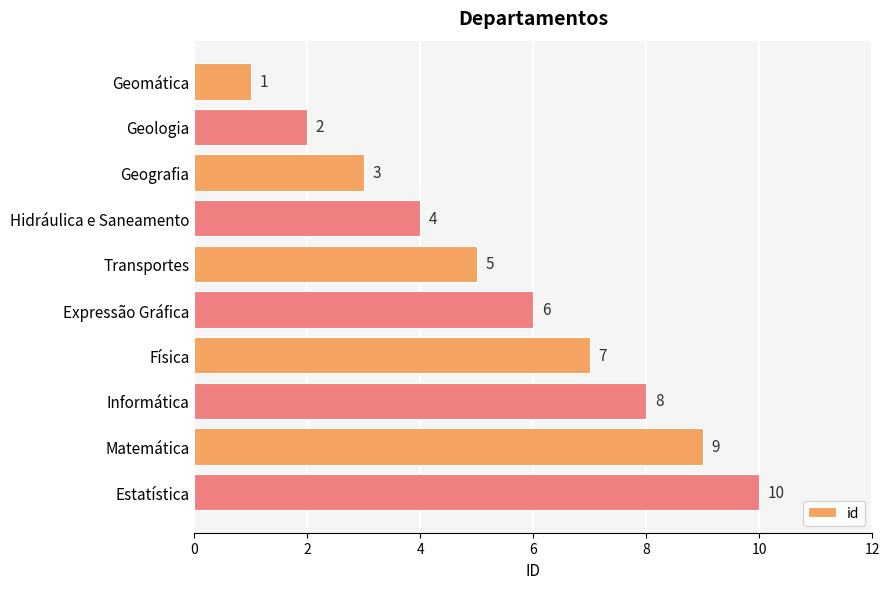

True or false: the data shows 12 at Informática.

False